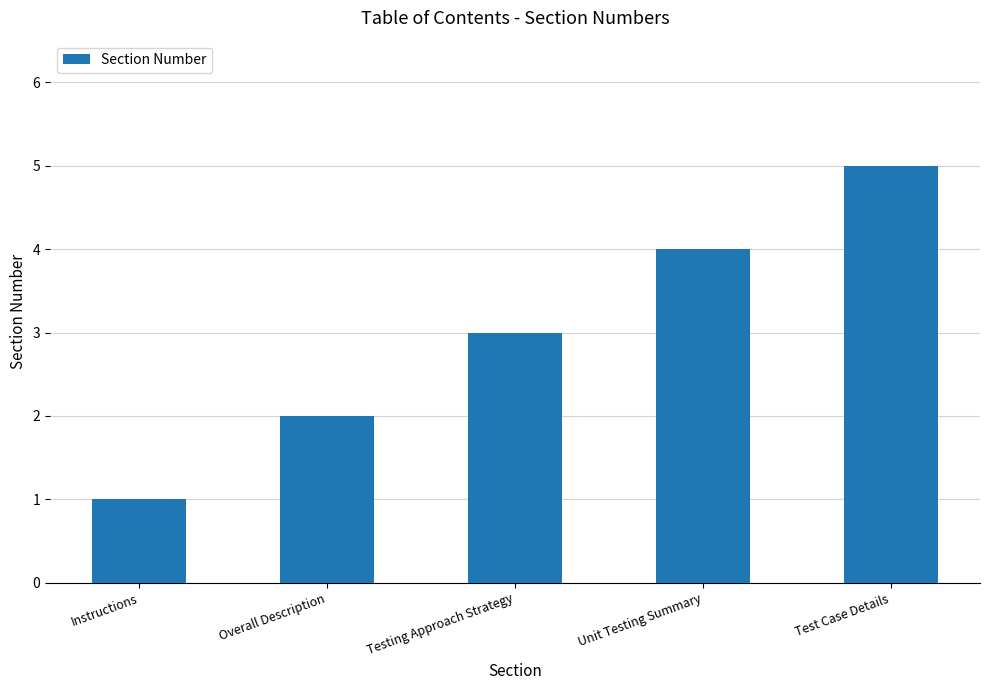

What is the sum of the values at Overall Description and Unit Testing Summary?

6